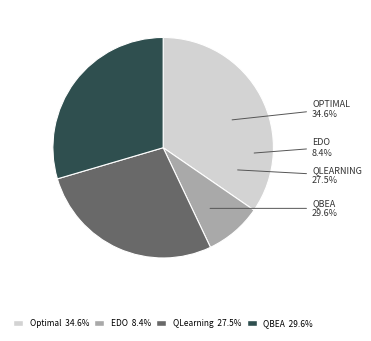

Count the number of slices in the pie.

4